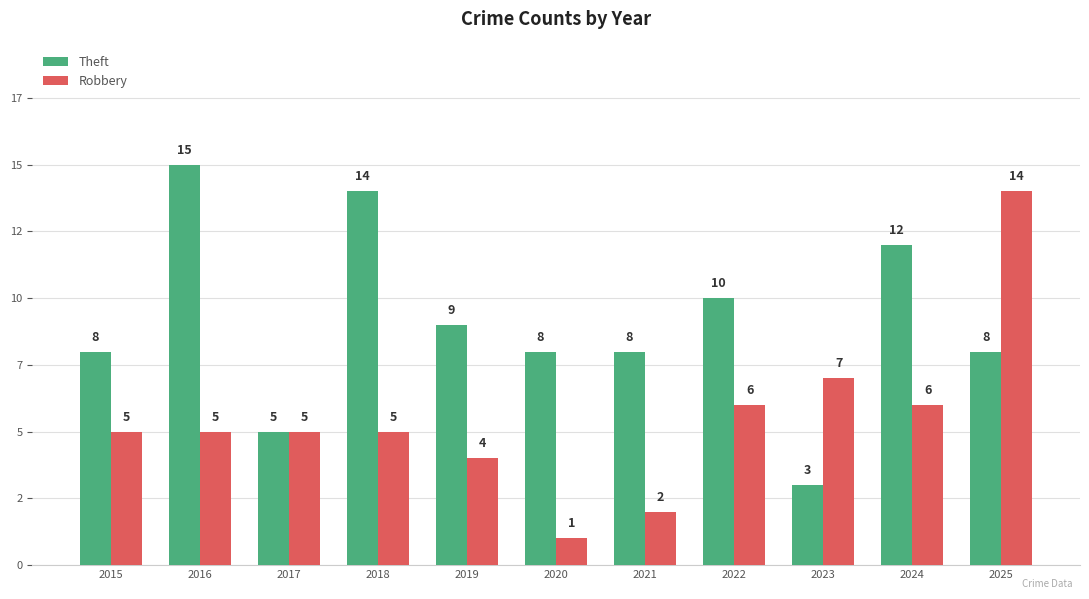

The Theft series shows 9 at 2019. True or false?

True